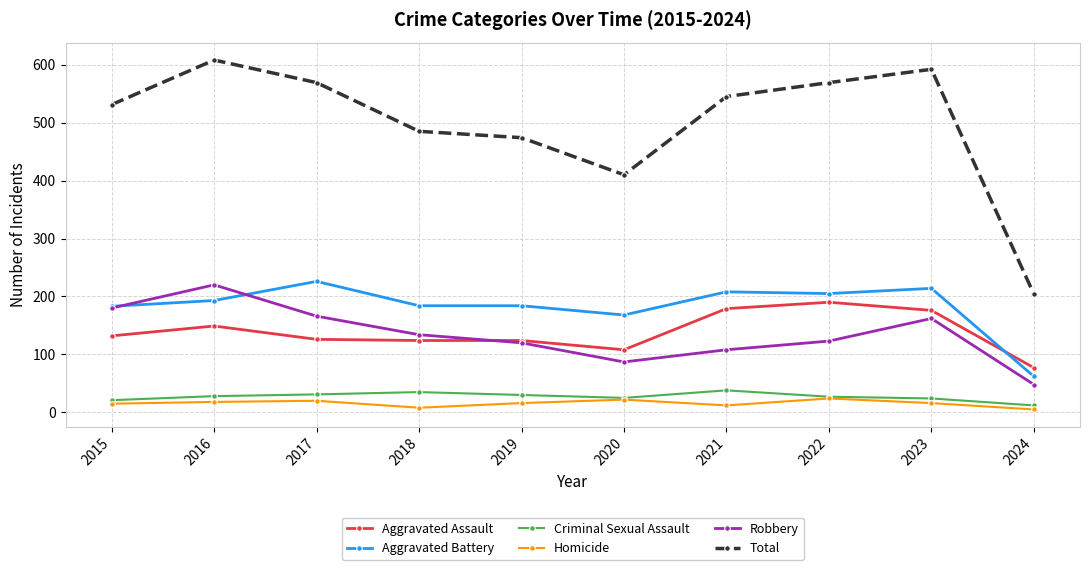

At how many categories does at least one series exceed 404?

9